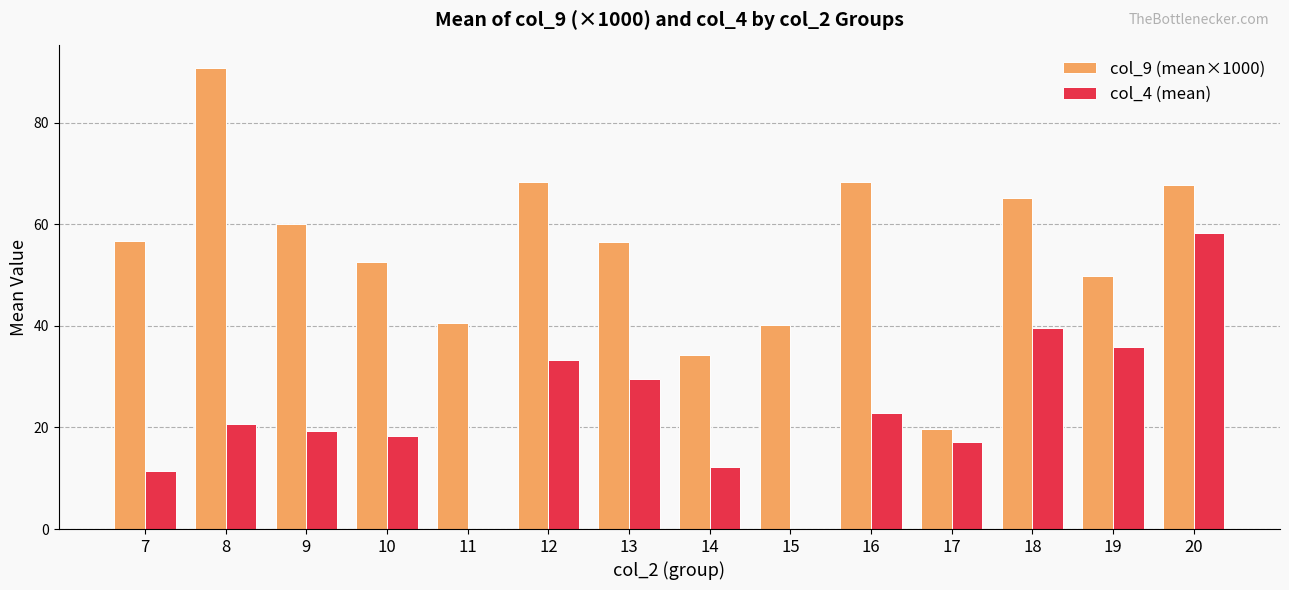

At which category does the chart reach its peak across all series?

8